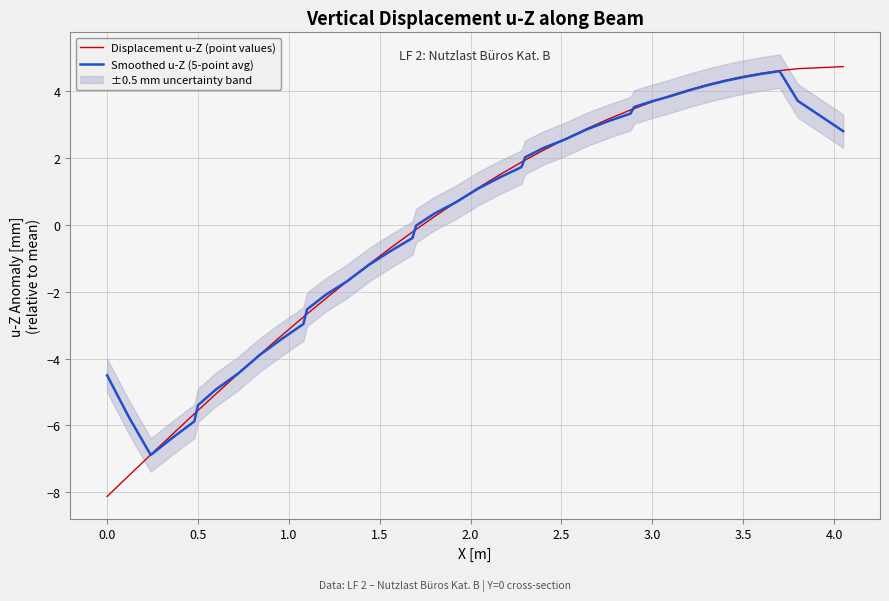

The Displacement u-Z (point values) series shows -8.0 at 0.5. True or false?

False